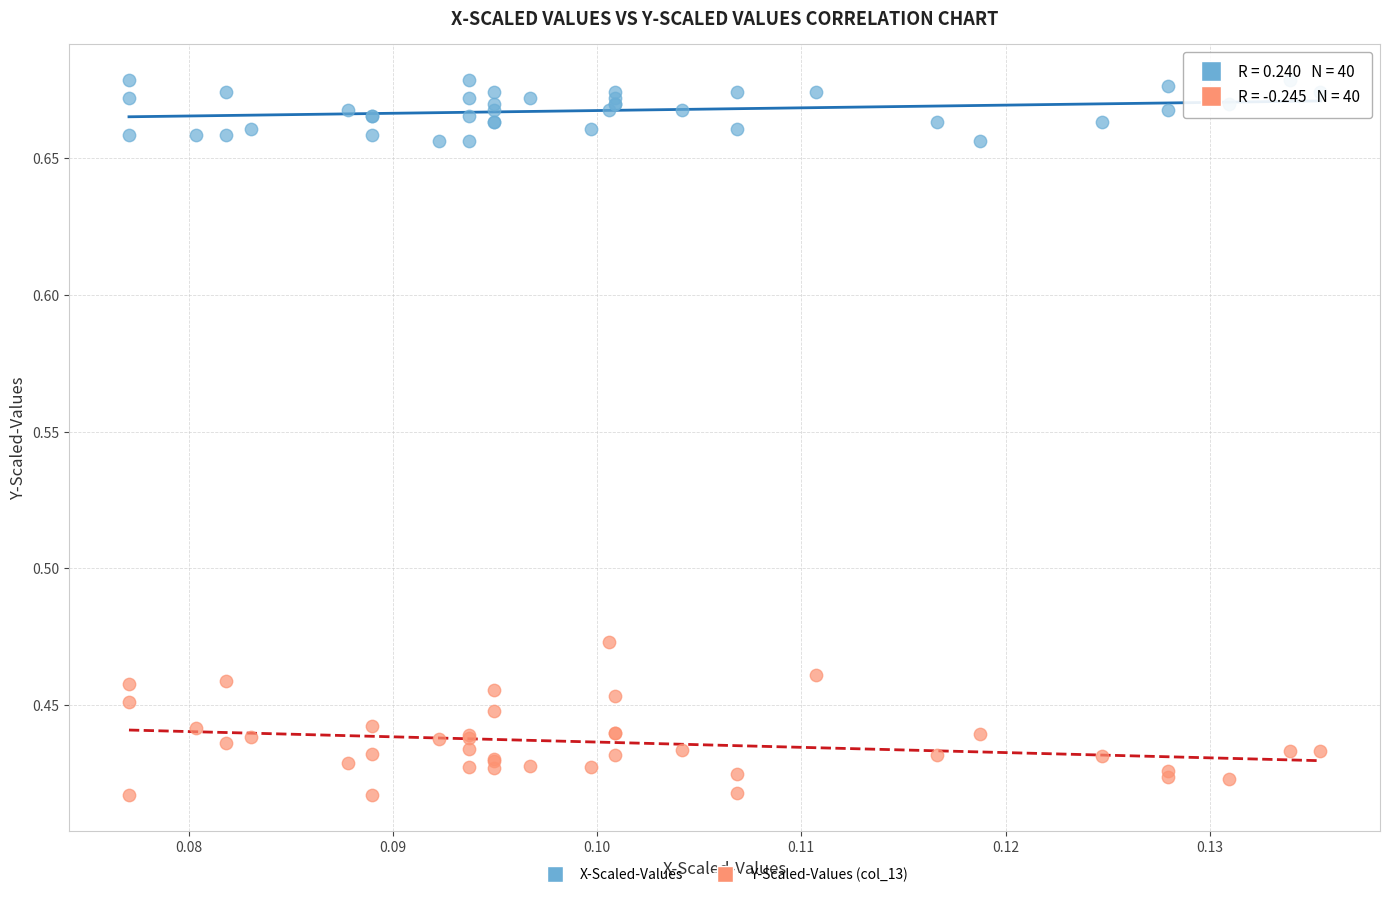

What are all the series names shown in the legend?

X-Scaled-Values, Y-Scaled-Values (col_13)